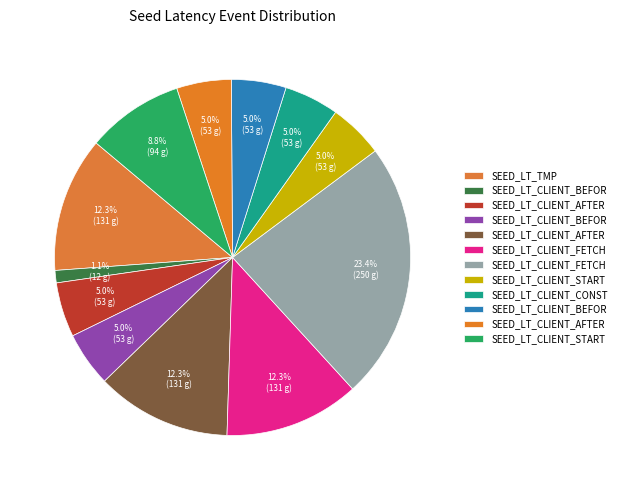

What is the smallest slice in the pie chart?

SEED_LT_CLIENT_BEFORE_TCP_CONNECT